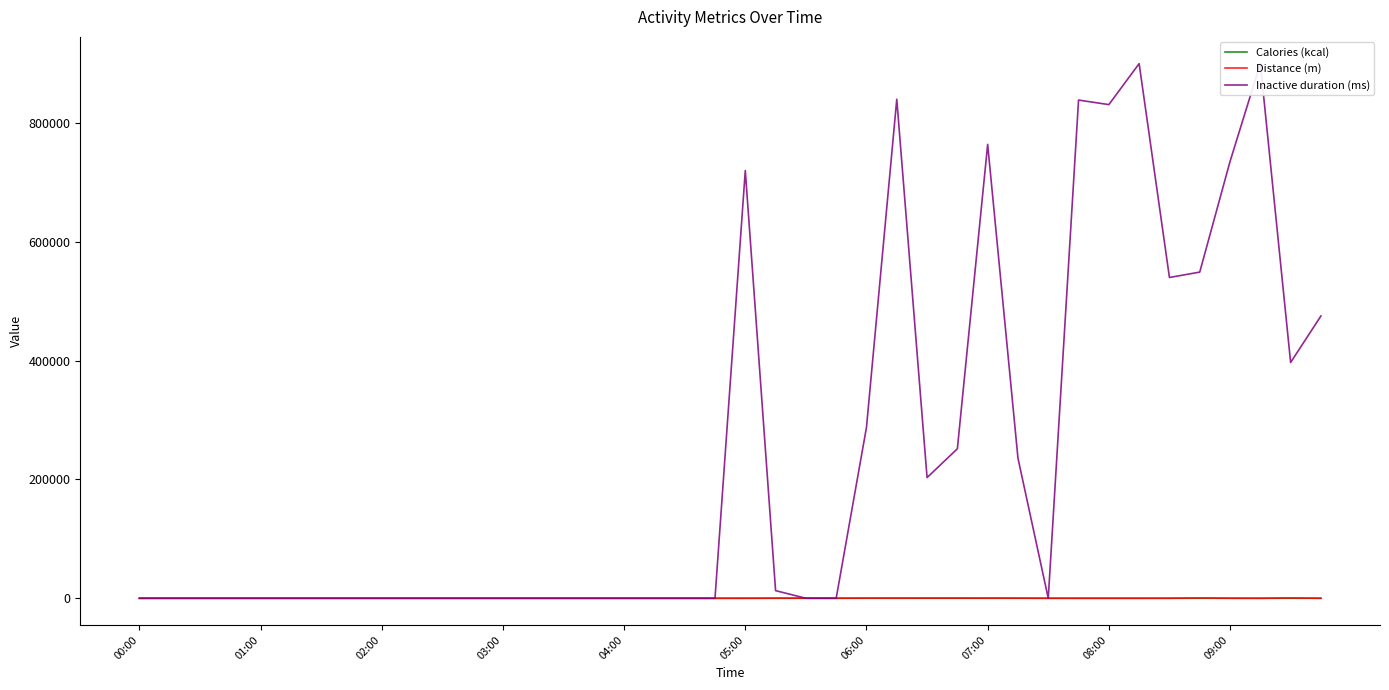

True or false: Distance (m) has more than 1 points higher than both neighbors.

True